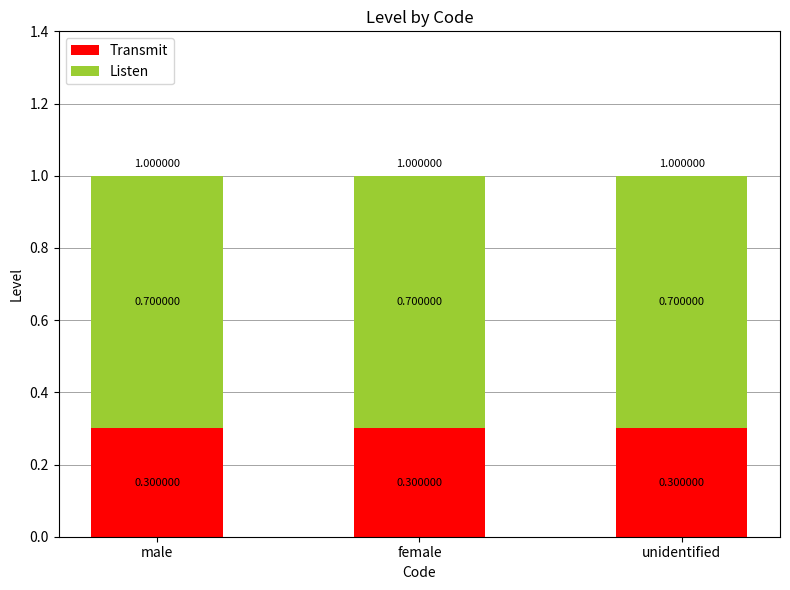

What is the sum of the Listen values at male and female?

1.4